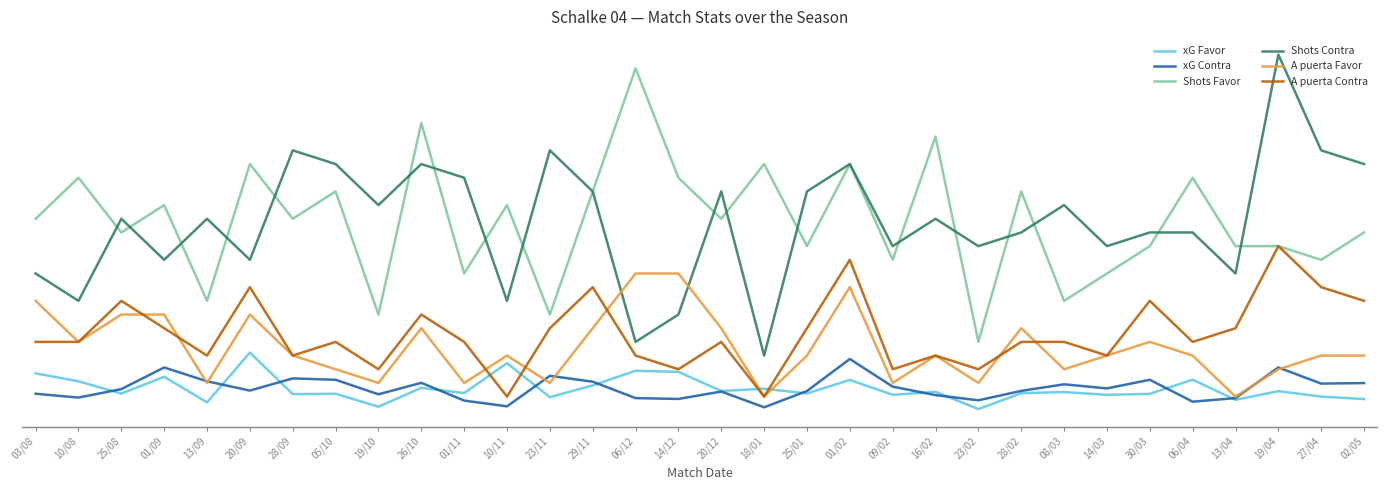

Read the Shots Contra value at 10/11.

8.0